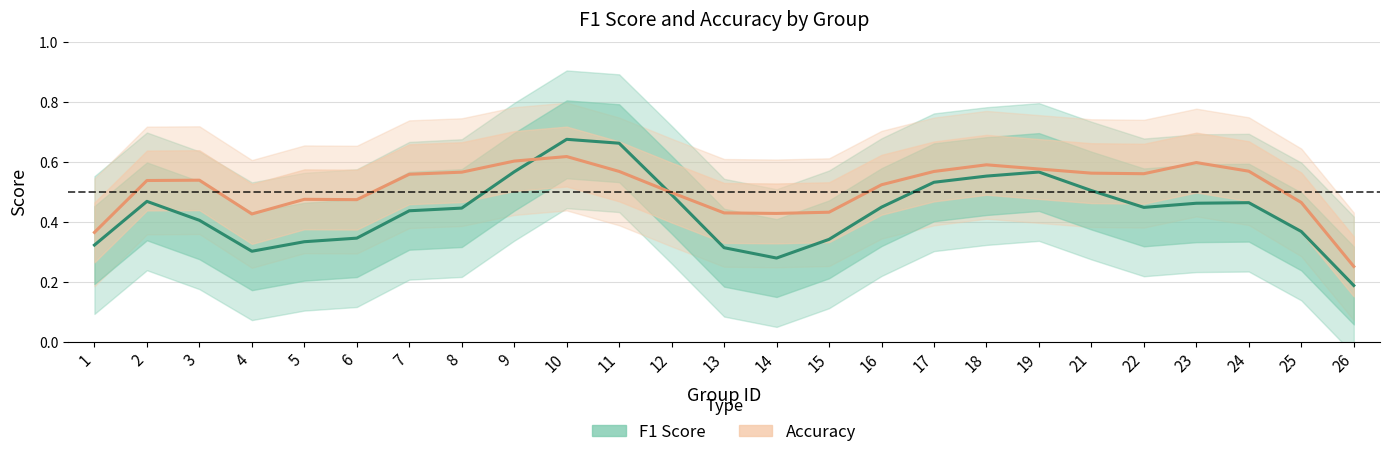

How many data points does each series have?

25